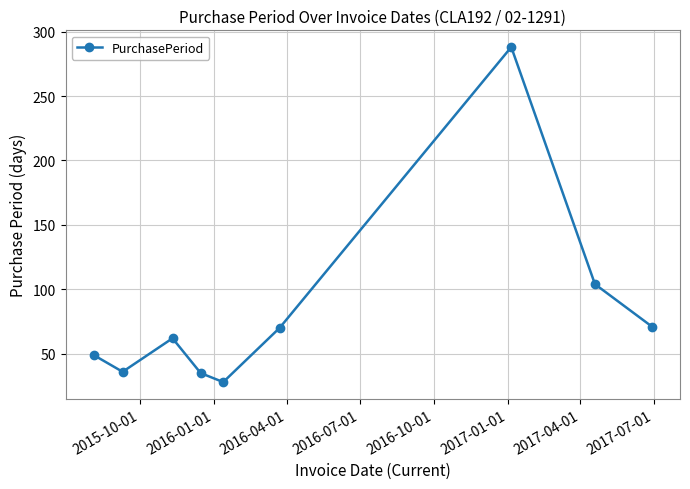

What is the smallest value displayed?

28